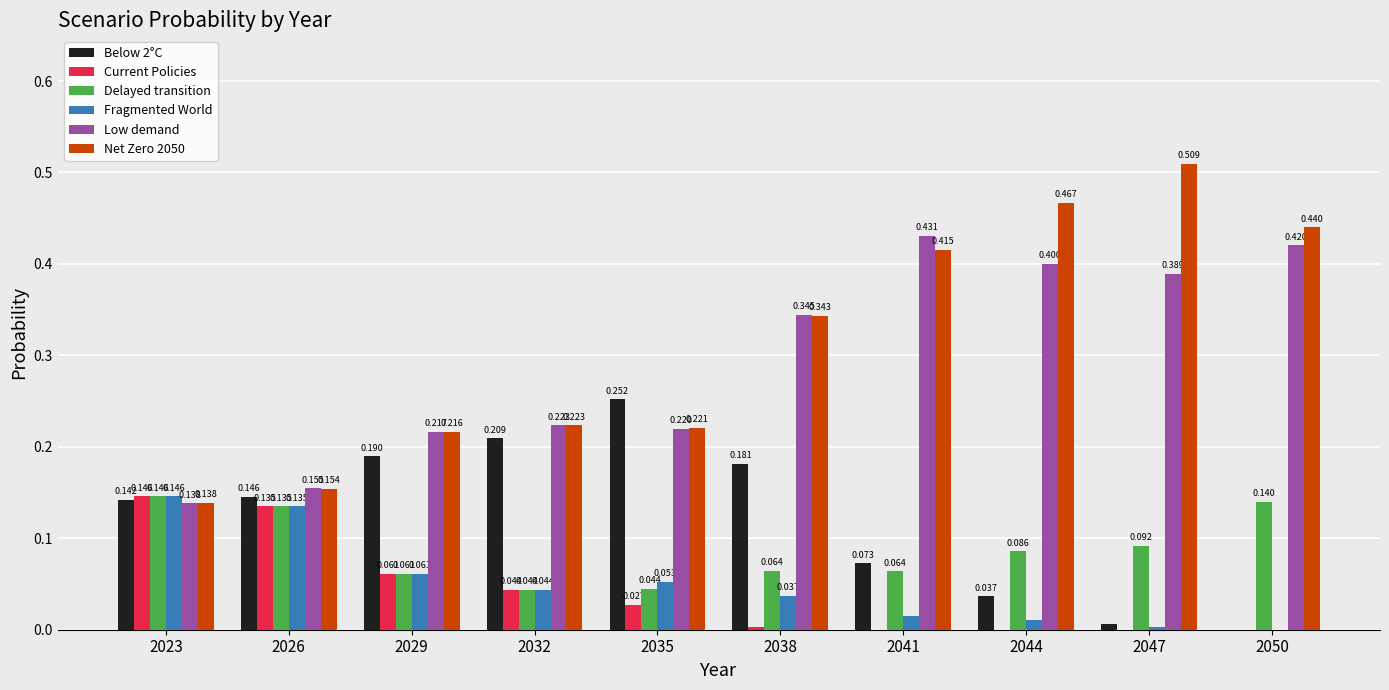

At which label is Fragmented World closest to 0?

2050